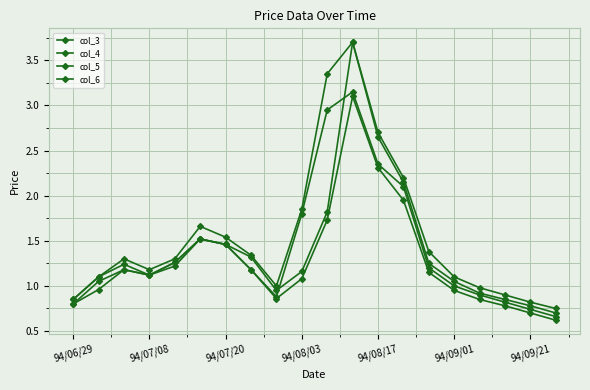

What is the difference between the second highest and second lowest values in the col_6 series?

2.2